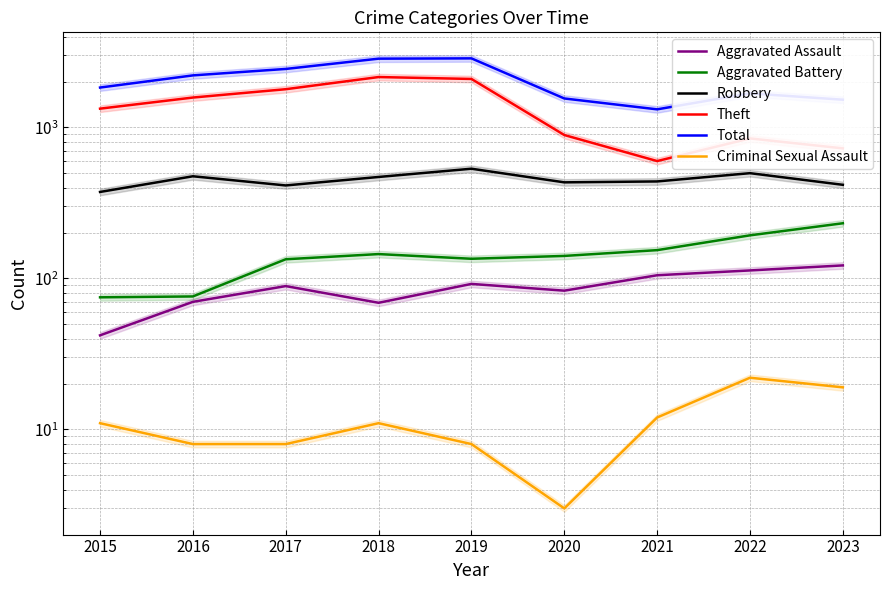

What is the value of the Total point at the 8th from the left?

1682